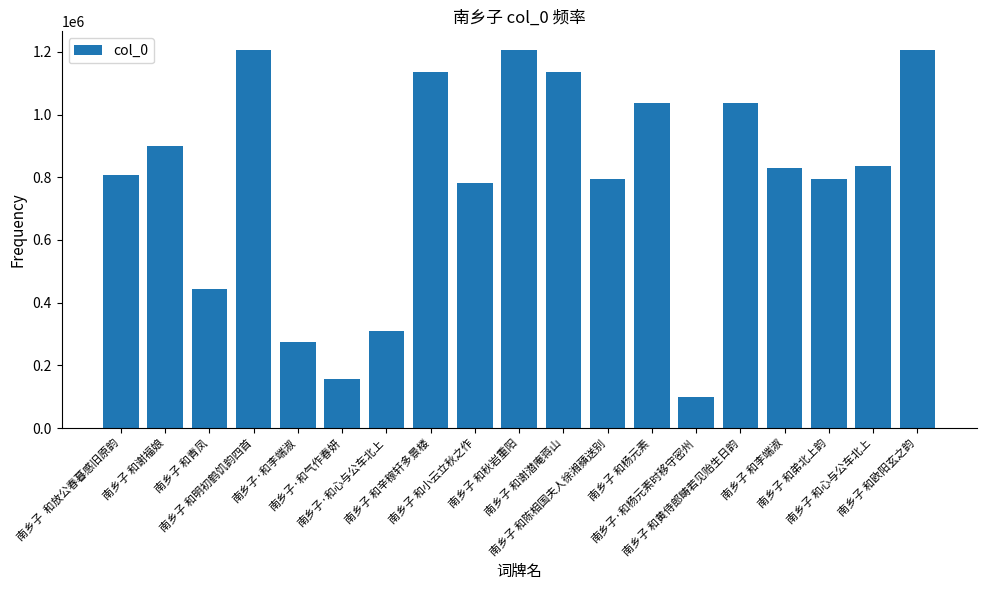

What is the sum of all values?

14987071